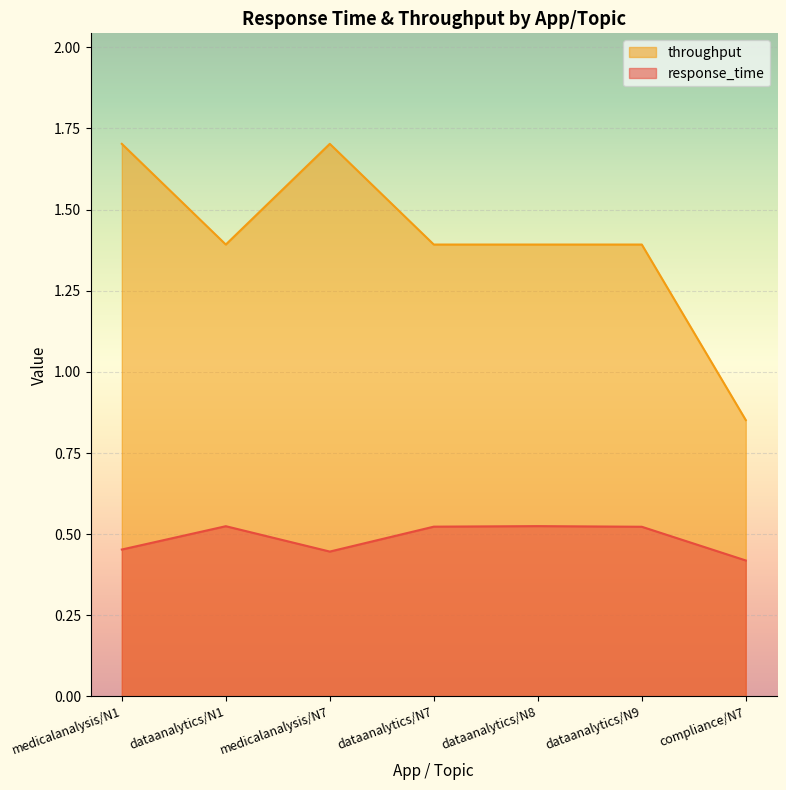

The response_time series shows 0.2 at dataanalytics/N7. True or false?

False